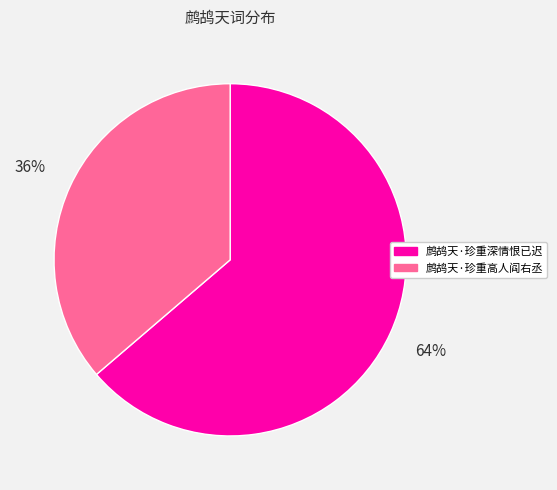

Which category has the biggest portion of the pie?

鹧鸪天·珍重深情恨已迟